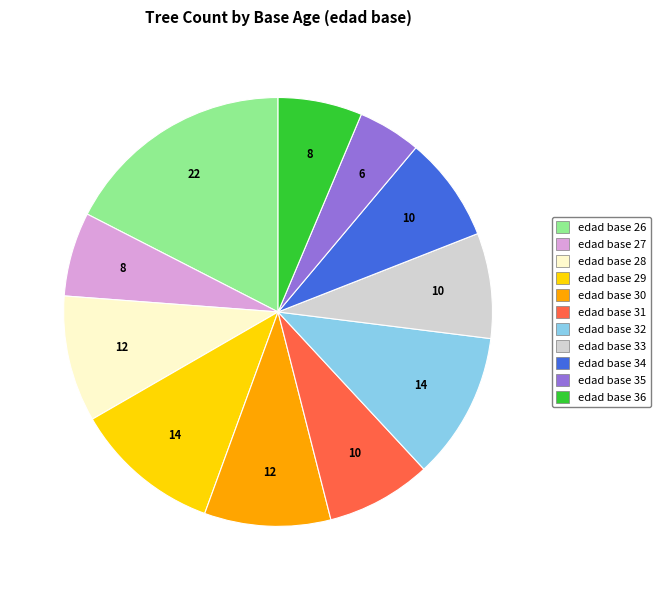

Does any single category account for the majority?

No